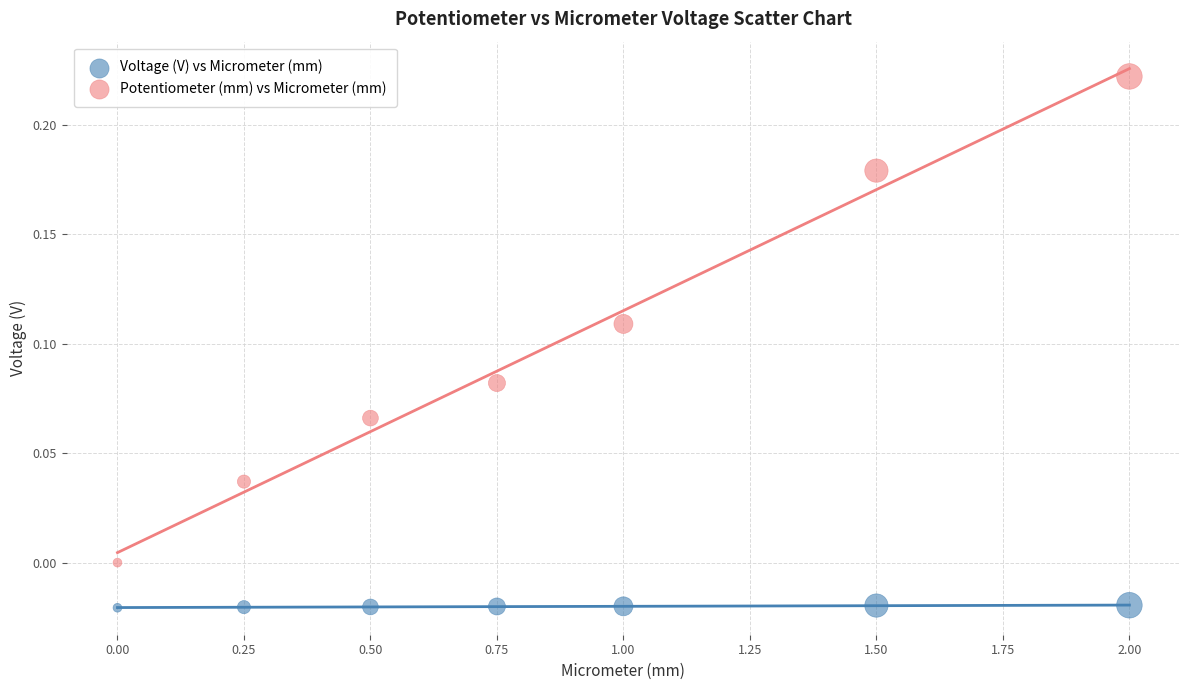

Which series has the widest spread of Y values?

Potentiometer (mm) vs Micrometer (mm)